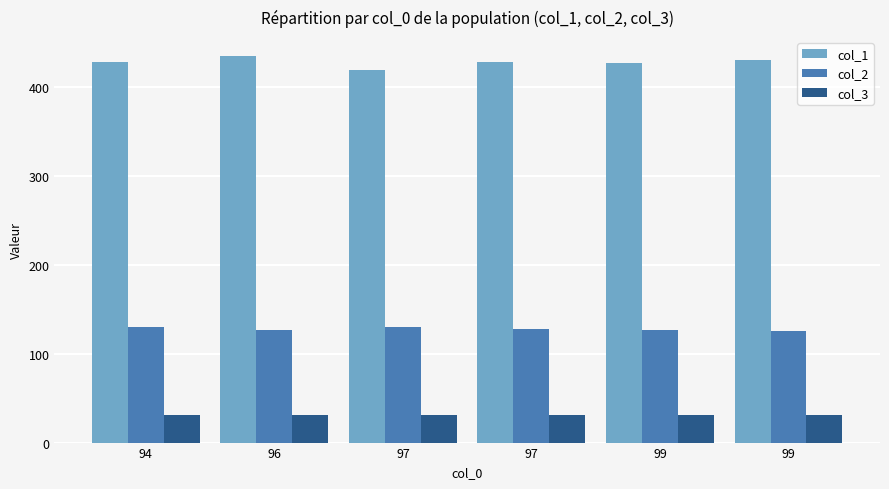

How many bars are there in total?

18